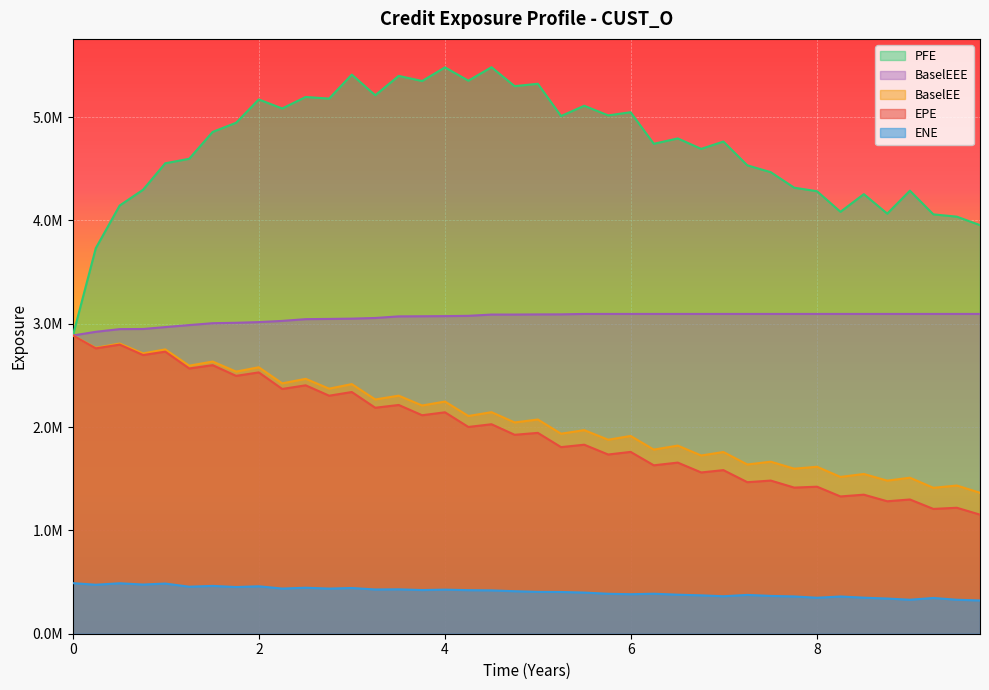

The value of BaselEEE at 29 is 1235958.1. True or false?

False